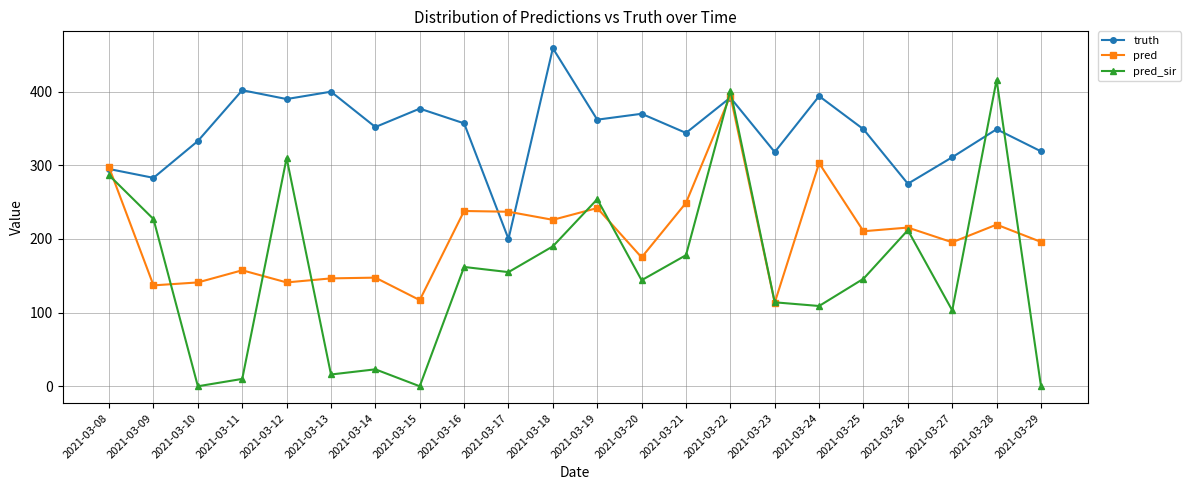

How many lines are shown in the chart?

3